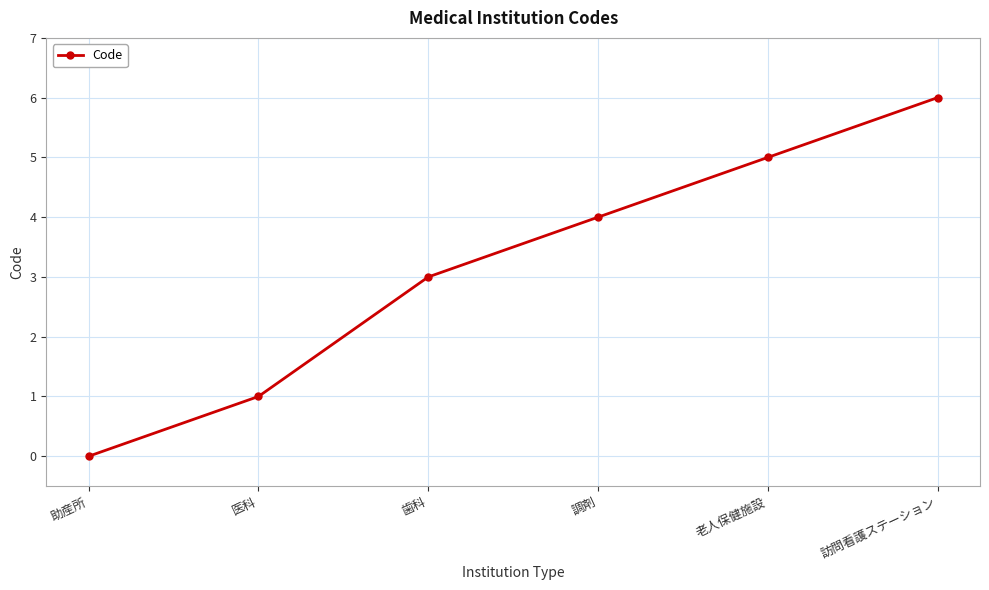

List the labels in order of value, largest first.

訪問看護ステーション, 老人保健施設, 調剤, 歯科, 医科, 助産所